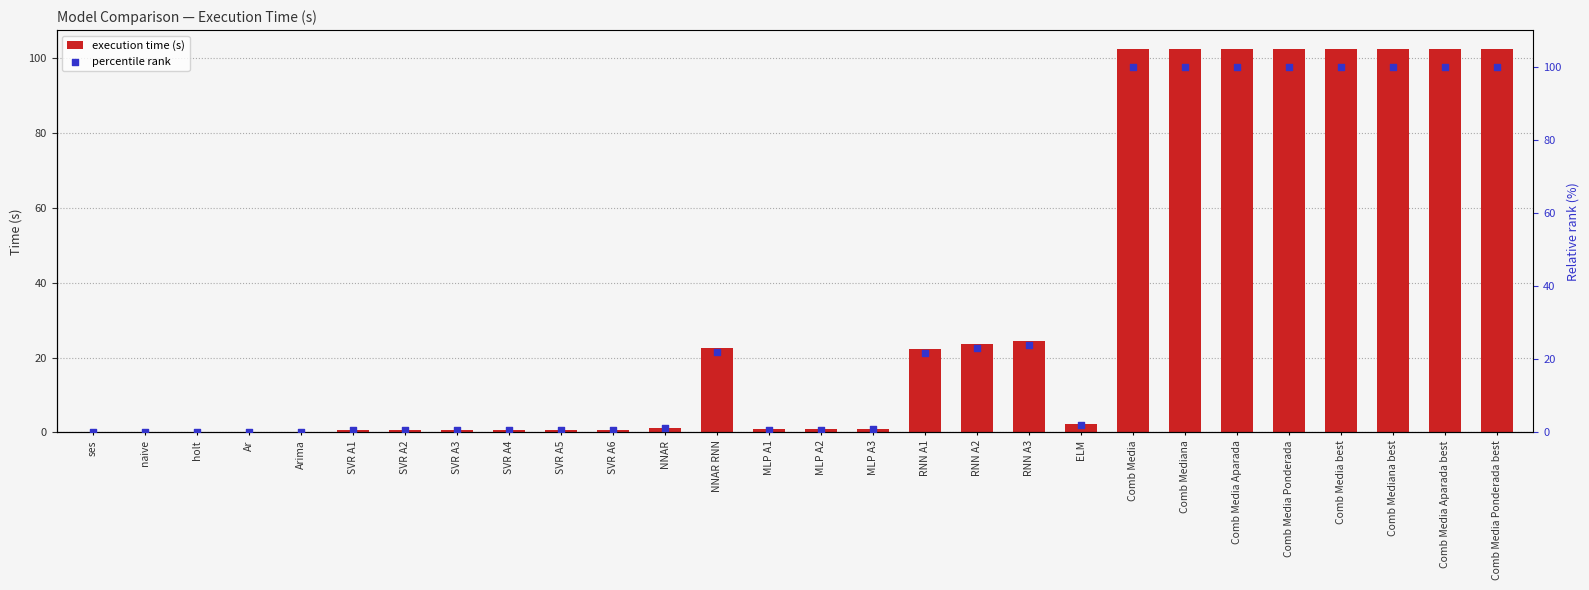

At how many categories does at least one series exceed 0?

28